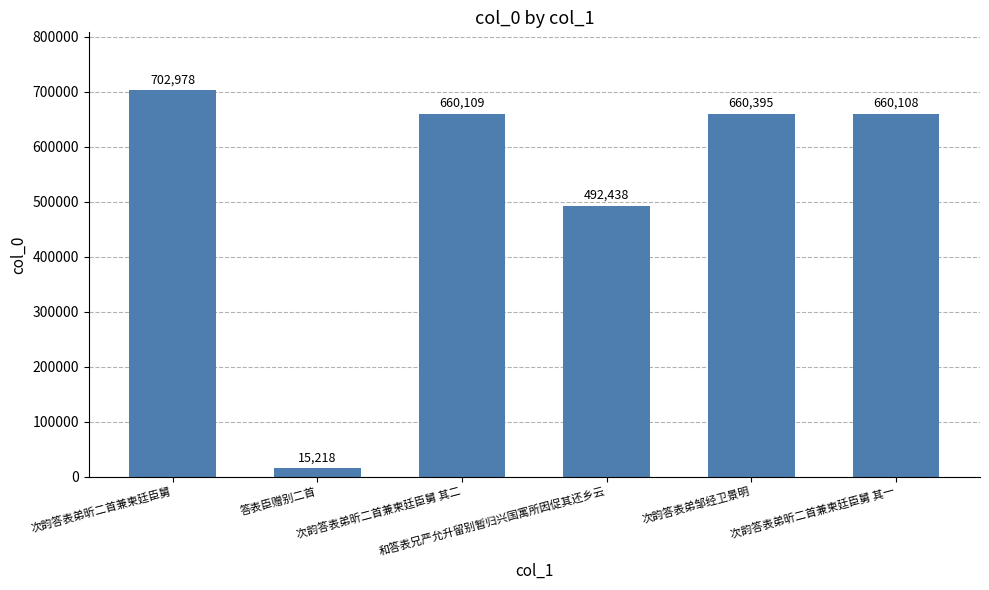

How many bars are there in total?

6